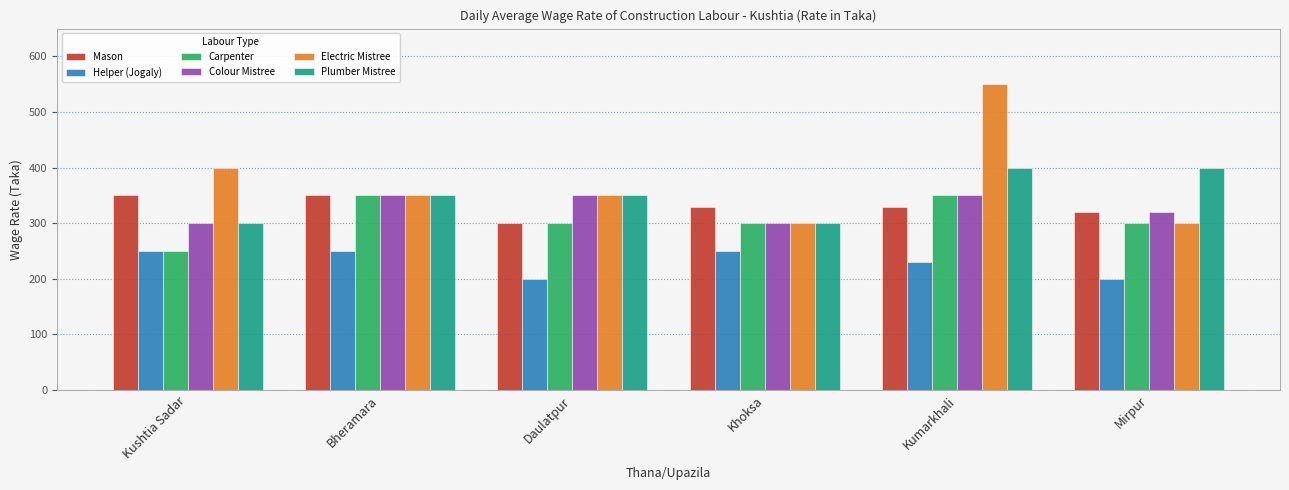

What is the approximate value of Colour Mistree at Khoksa, to the nearest 10?

300